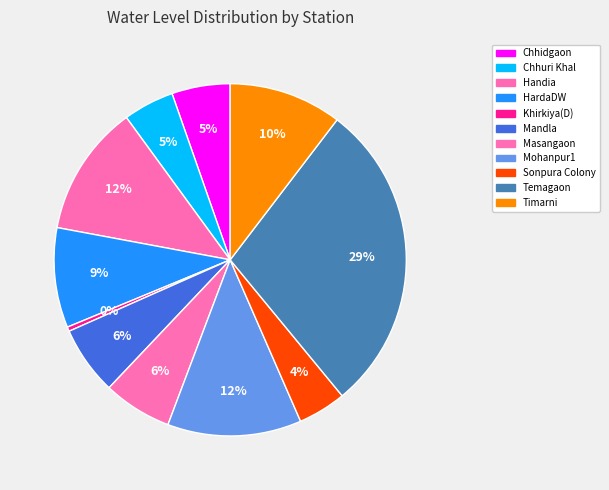

What percentage is the Temagaon slice, to the nearest percent?

29%